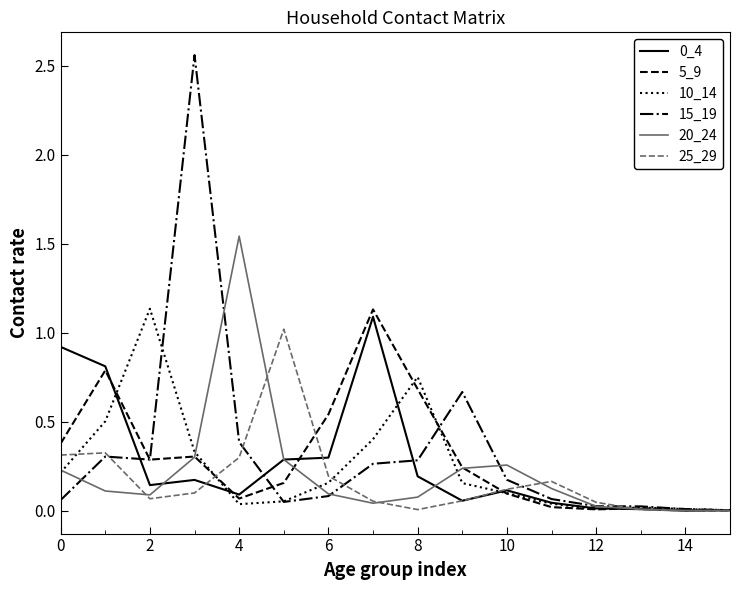

Which series has the largest range (max minus min)?

15_19